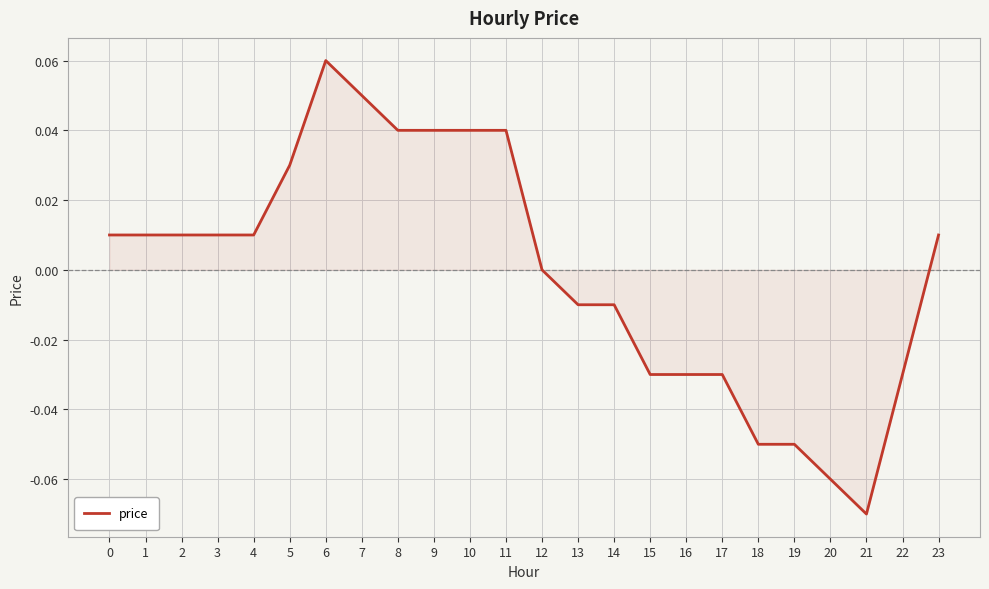

Is it true that the value at 2 is 0.0?

True